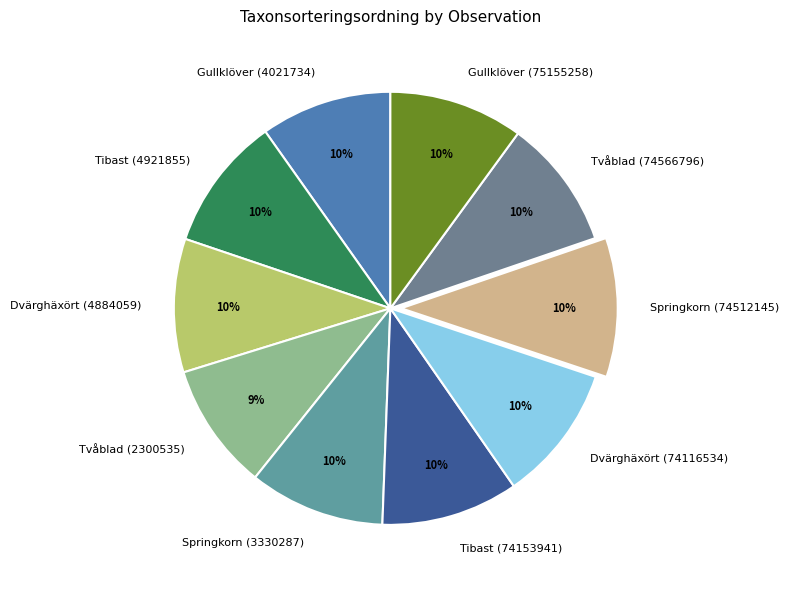

Approximately how many times larger is the value at Tibast (4921855) compared to Dvärghäxört (74116534)?

1.0